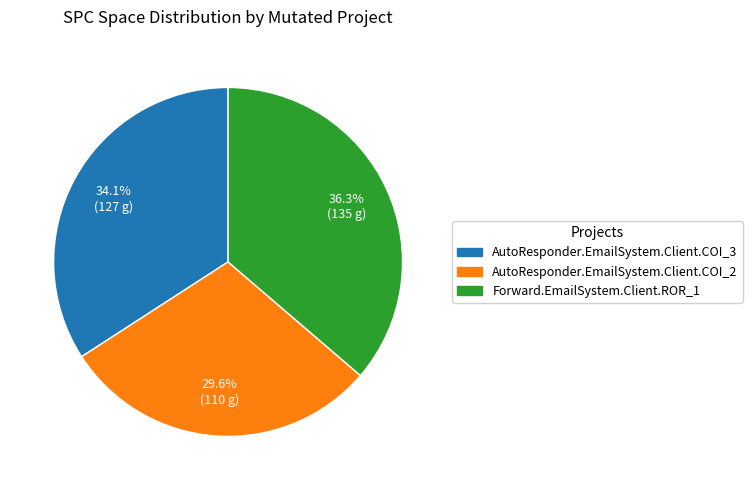

How many slices are in this pie chart?

3